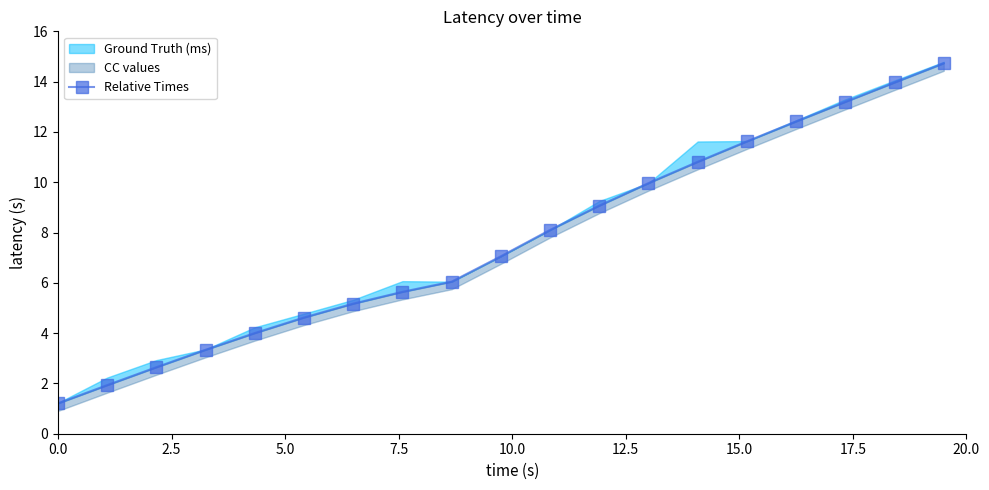

What is the sum of all values?

145.6